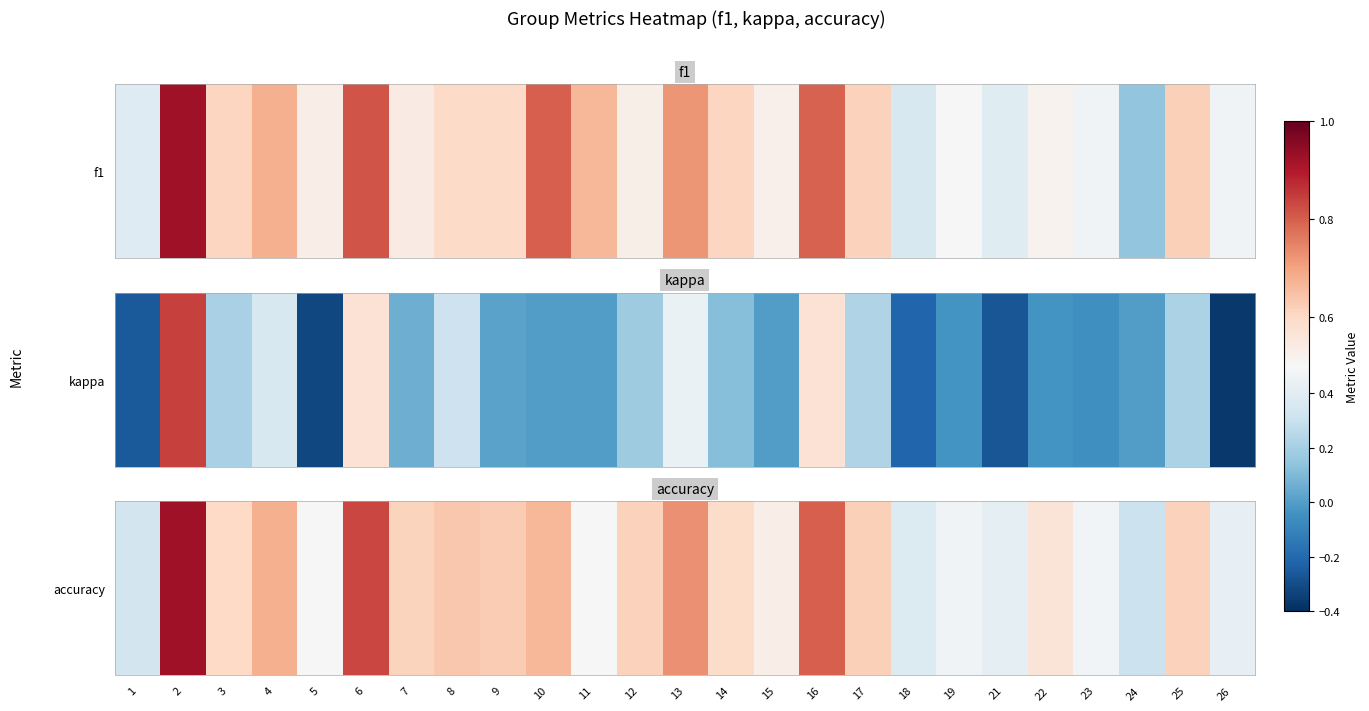

At which label is the value closest to 0?

24